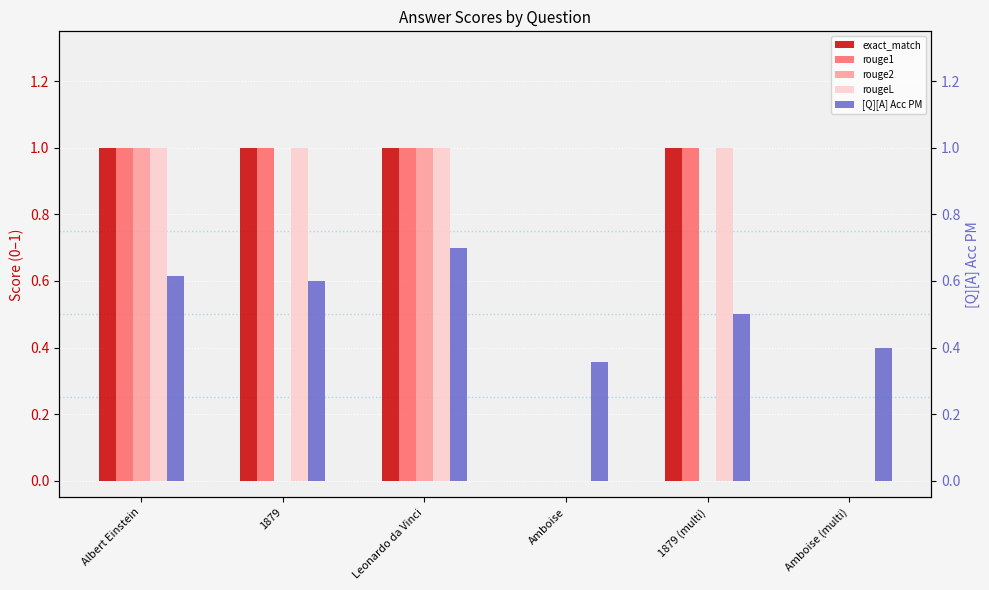

Which series has the largest total across all categories?

exact_match